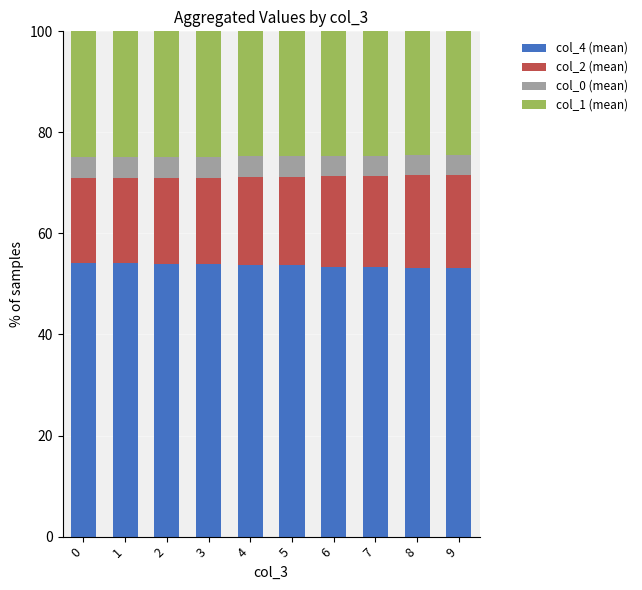

What is the lowest value of the col_4 (mean) series?

53.1